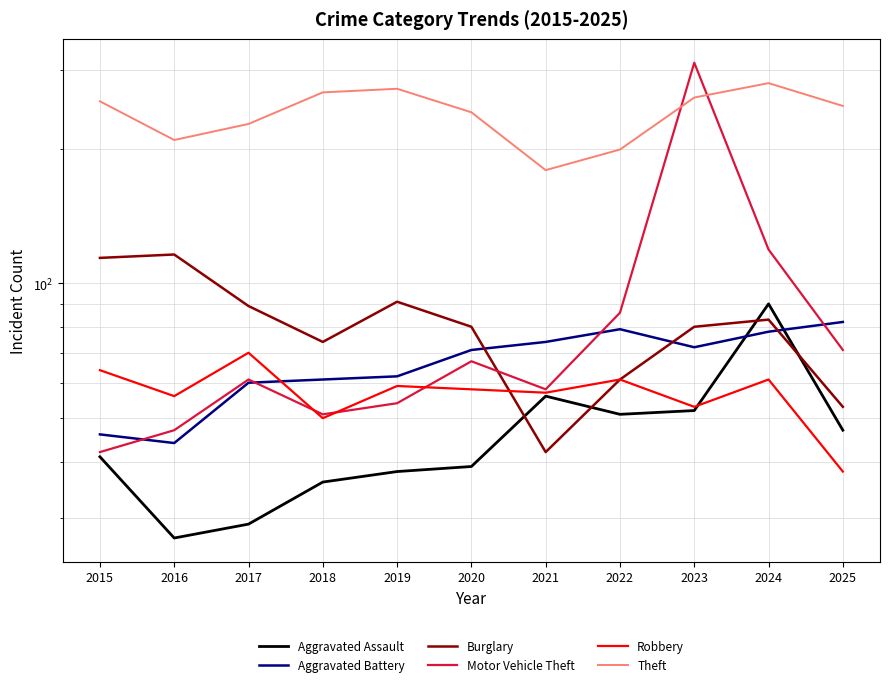

Which label corresponds to the largest value in the chart?

2023